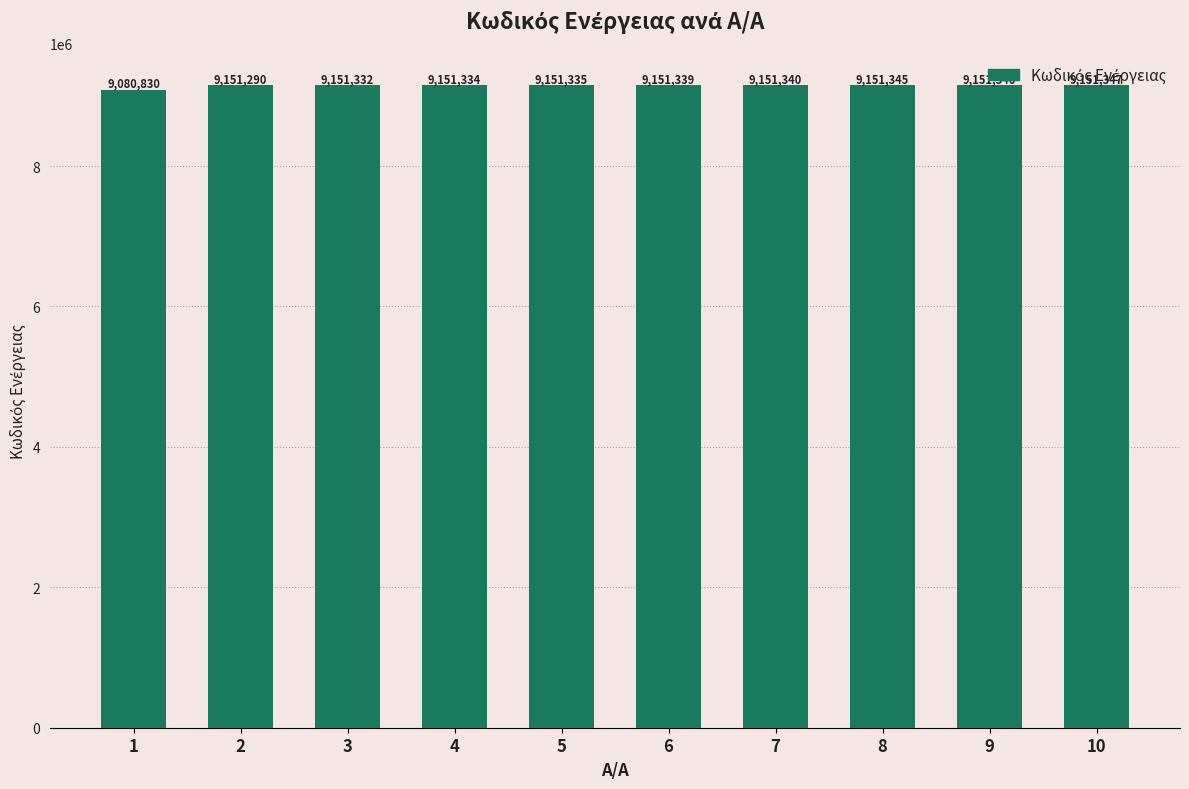

Reading right to left, what are all the values shown in this chart?

10=9151347	9=9151346	8=9151345	7=9151340	6=9151339	5=9151335	4=9151334	3=9151332	2=9151290	1=9080830